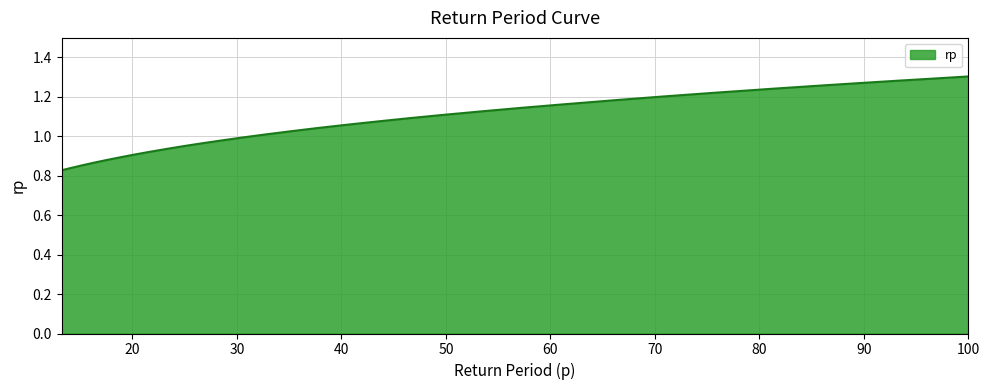

At which category does the chart reach its peak across all series?

100.0